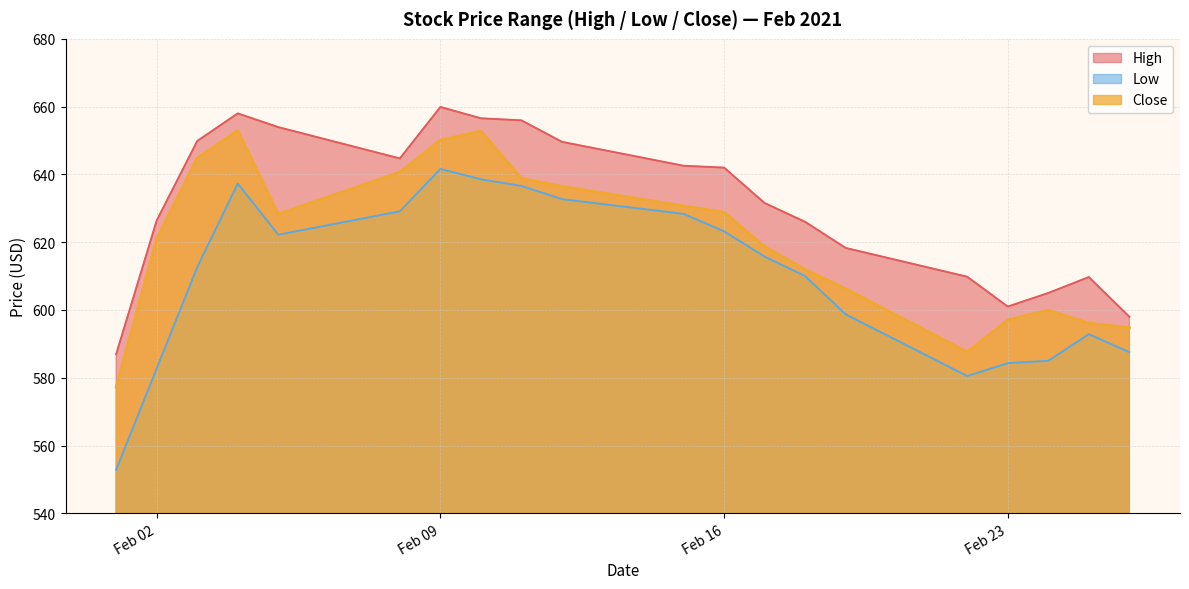

True or false: Close and High cross at least once.

False